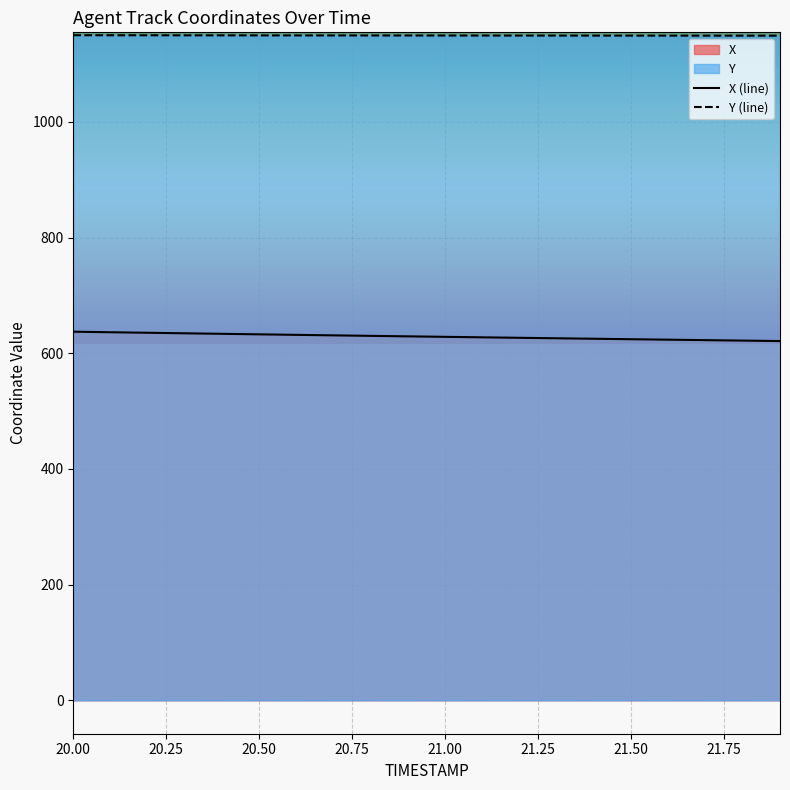

Rank the series by their maximum value, from highest to lowest.

Y (line), X (line)